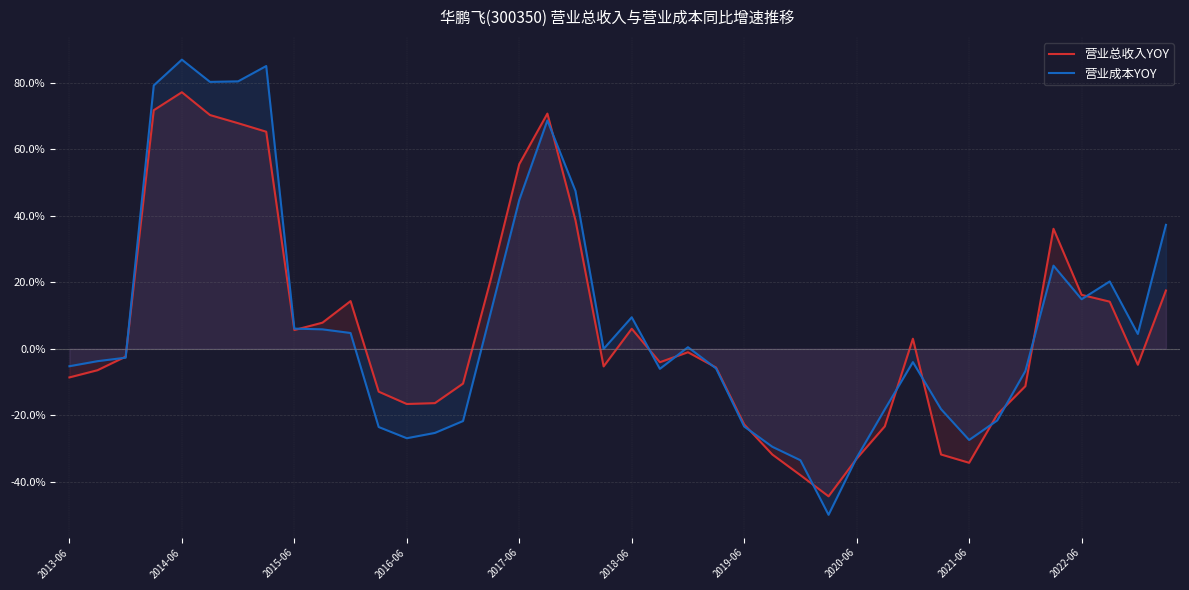

How many data points in 营业总收入YOY are above -2?

19